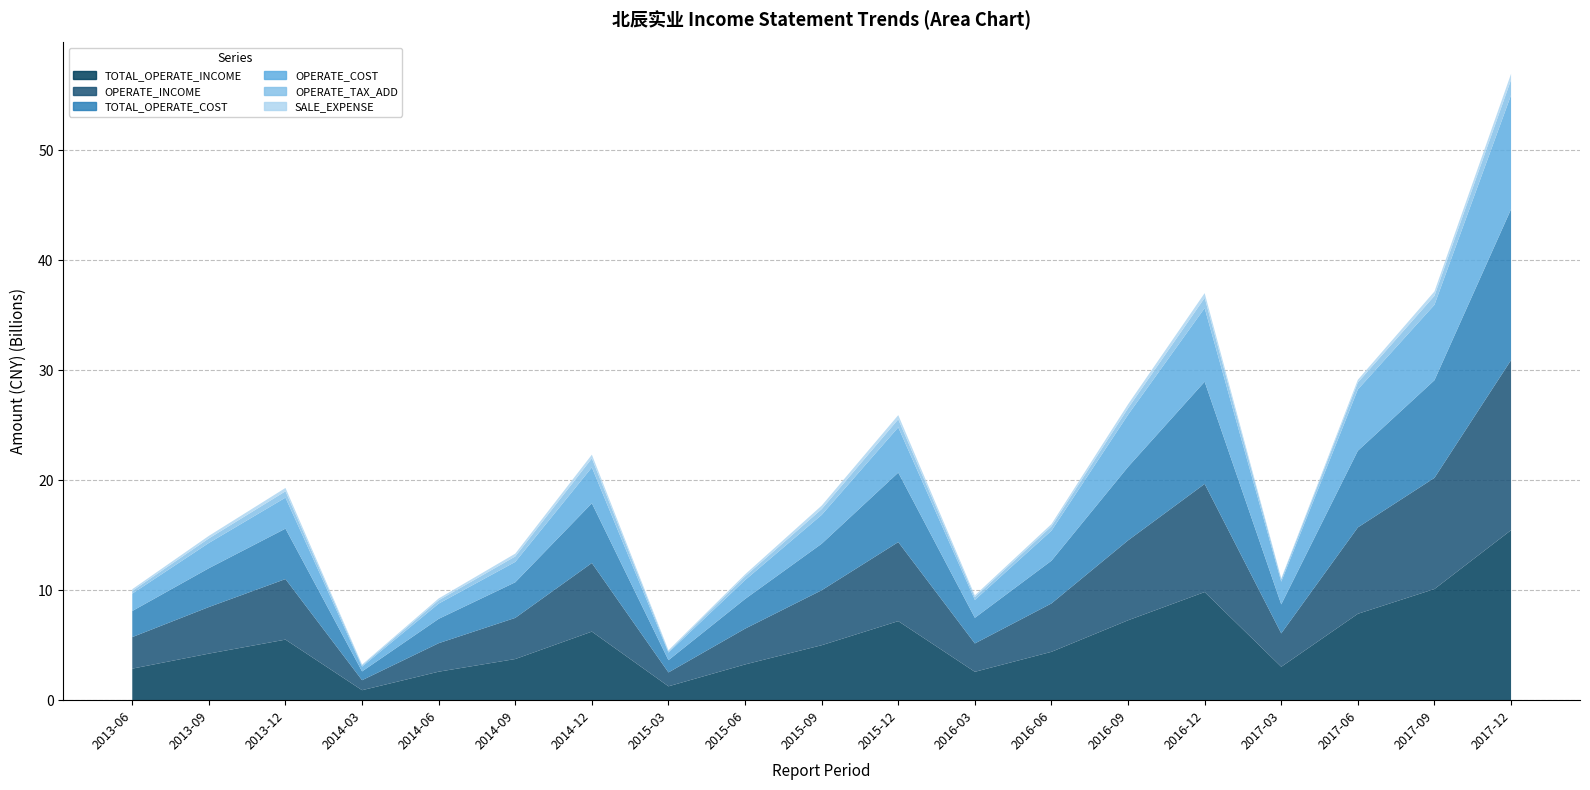

Reading right to left, what are all the values shown in this chart?

TOTAL_OPERATE_INCOME: 15456514443	10104873510	7852746675	3036147634	9829779247	7263391645	4396479132	2578538712	7185973192	4996088185	3249466815	1260951741	6233622611	3740485032	2589897772	907683527	5504990841	4233421509	2866754622
OPERATE_INCOME: 15456514443	10104873510	7852746675	3036147634	9829779247	7263391645	4396479132	2578538712	7185973192	4996088185	3249466815	1260951741	6233622611	3740485032	2589897772	907683527	5504990841	4233421509	2866754622
TOTAL_OPERATE_COST: 13719421792	8875603202	6969019387	2636947468	9291015223	6682477930	3884073616	2330256226	6317084923	4228106373	2700375372	1115771955	5435818644	3237660764	2214343720	800681791	4584844470	3529049990	2372284773
OPERATE_COST: 10374482275	6857330911	5577688290	2065417682	6697125488	4743585248	2731589780	1624620586	4115090036	2624390266	1719621001	690721269	3260107084	1853467586	1387109428	434320515	2819563116	2297145438	1580855192
OPERATE_TAX_ADD: 1392268942	819375196	629601608	230925808	929511977	591020534	393632672	254389617	731964117	526617697	335035858	117805963	821888592	495234563	299461574	117227550	575644449	412682071	244068238
SALE_EXPENSE: 541217098	395385348	247396855	62656826	426754443	353249501	208658280	161038202	377931995	315854742	180661560	94129001	334405453	255026585	167561933	73051824	303881137	233025744	158502416